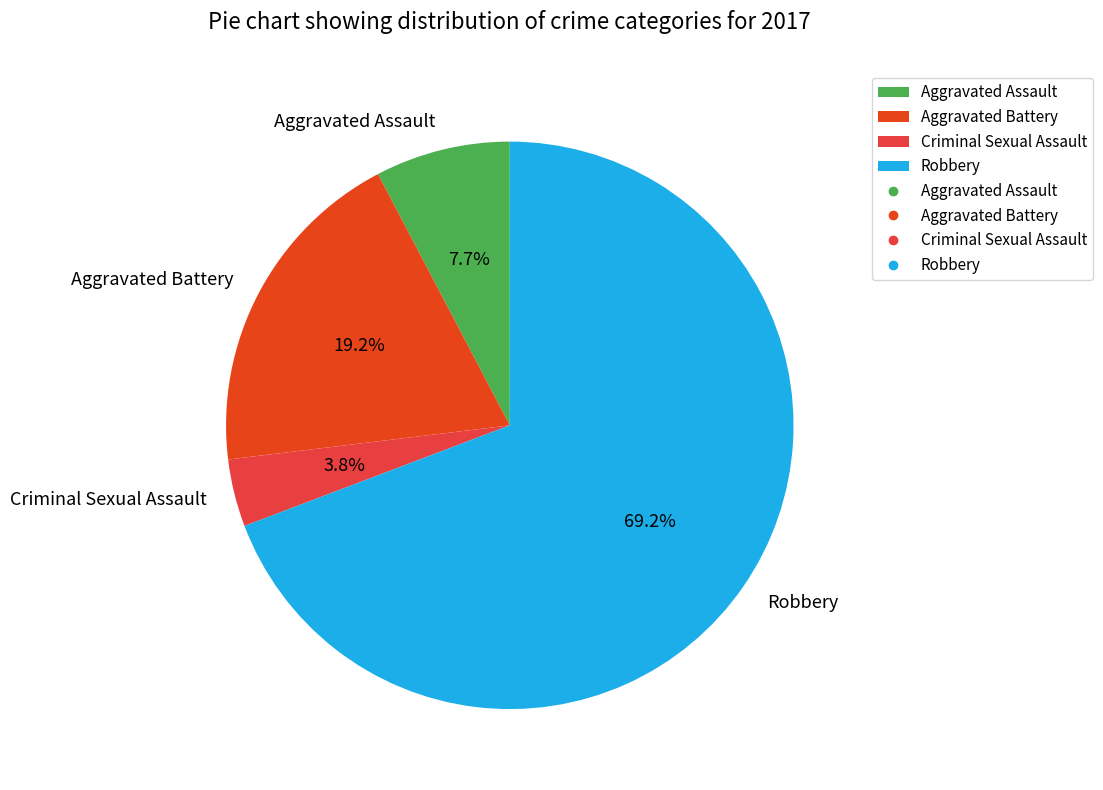

What is the largest slice in the pie chart?

Robbery